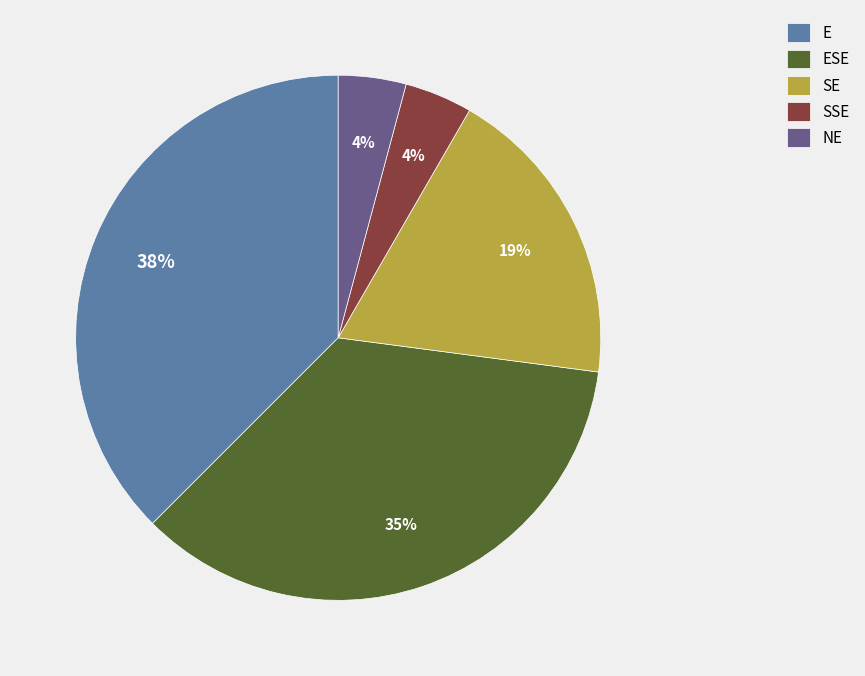

Between E and SE, which is larger?

E